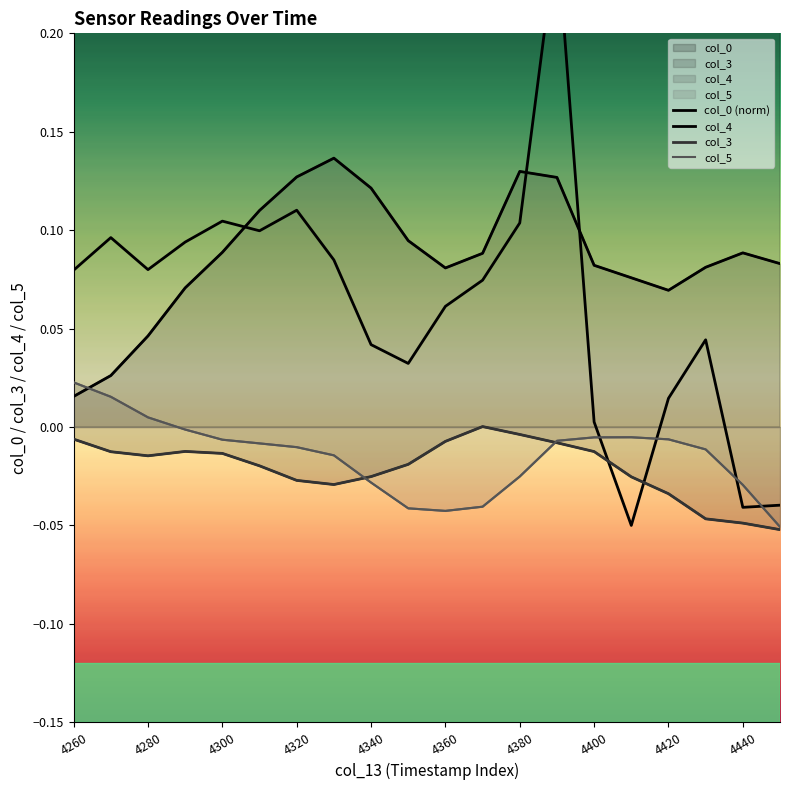

At which label does col_0 (norm) first exceed 0?

4260